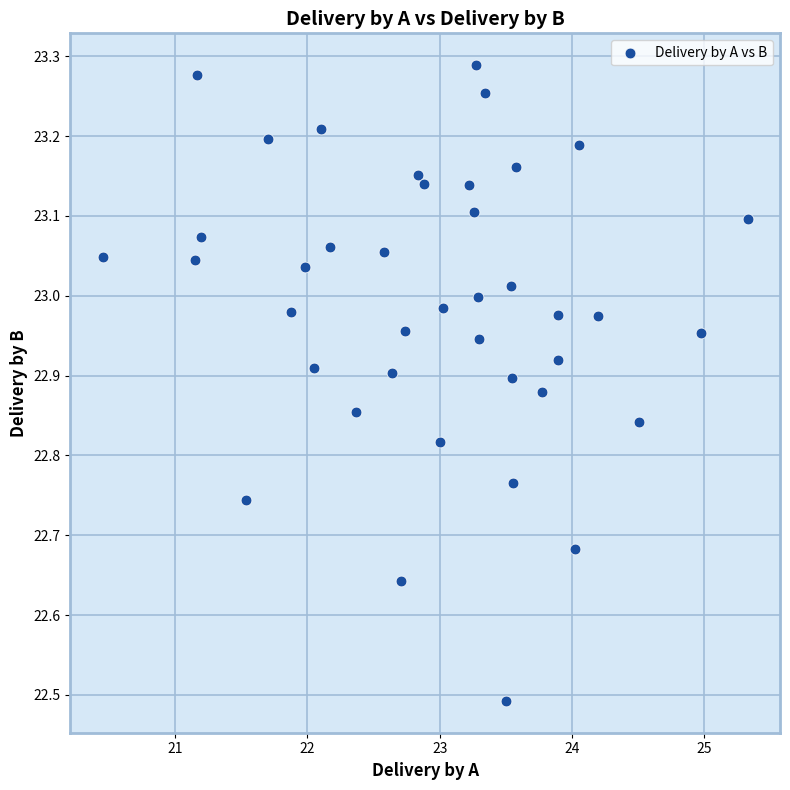

What is the range of Y values (max minus min)?

0.8